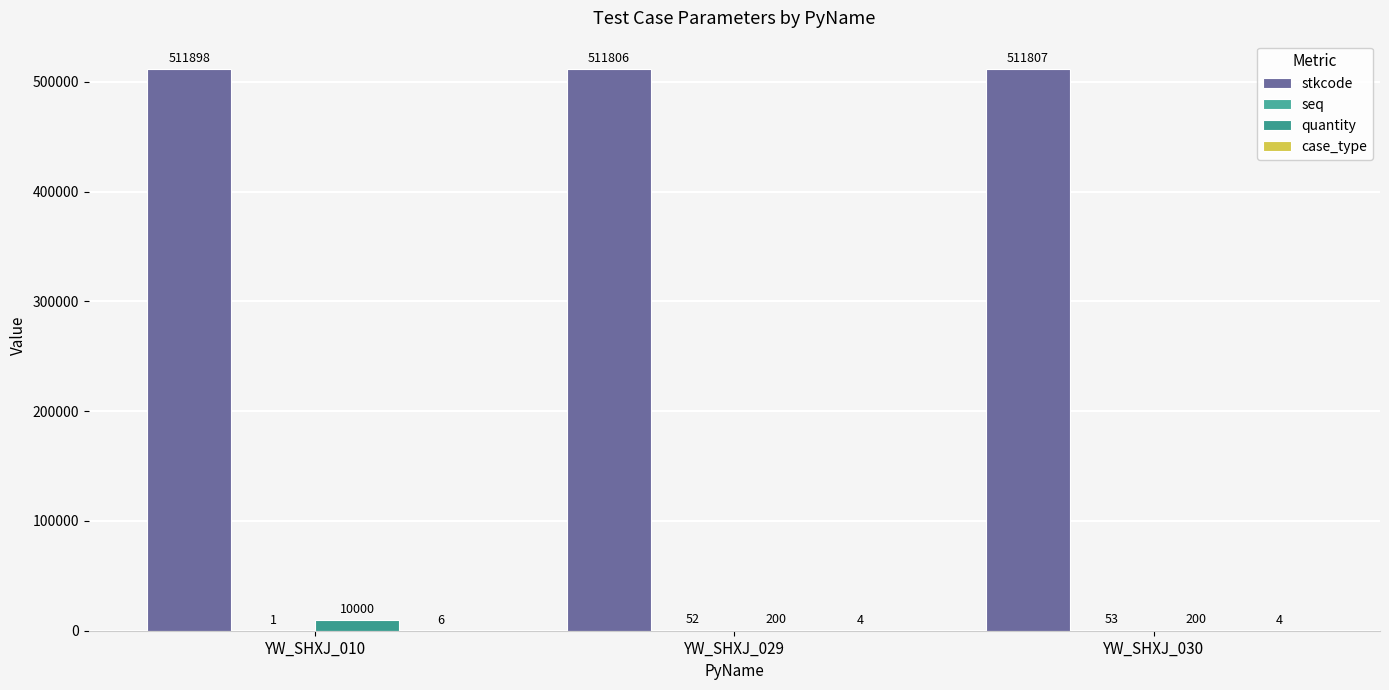

Rank the categories by quantity value from highest to lowest.

YW_SHXJ_010, YW_SHXJ_029, YW_SHXJ_030